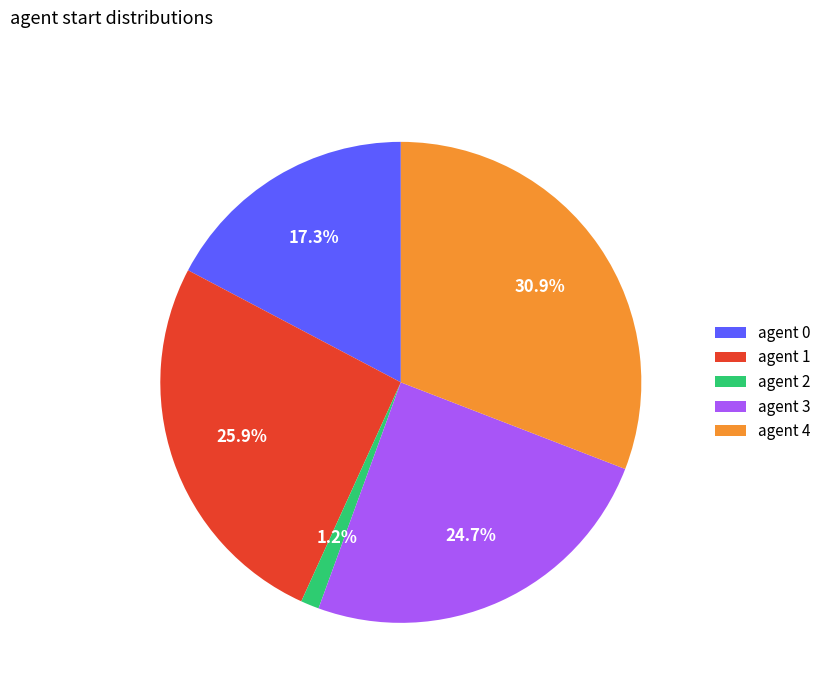

How many segments does this pie chart have?

5